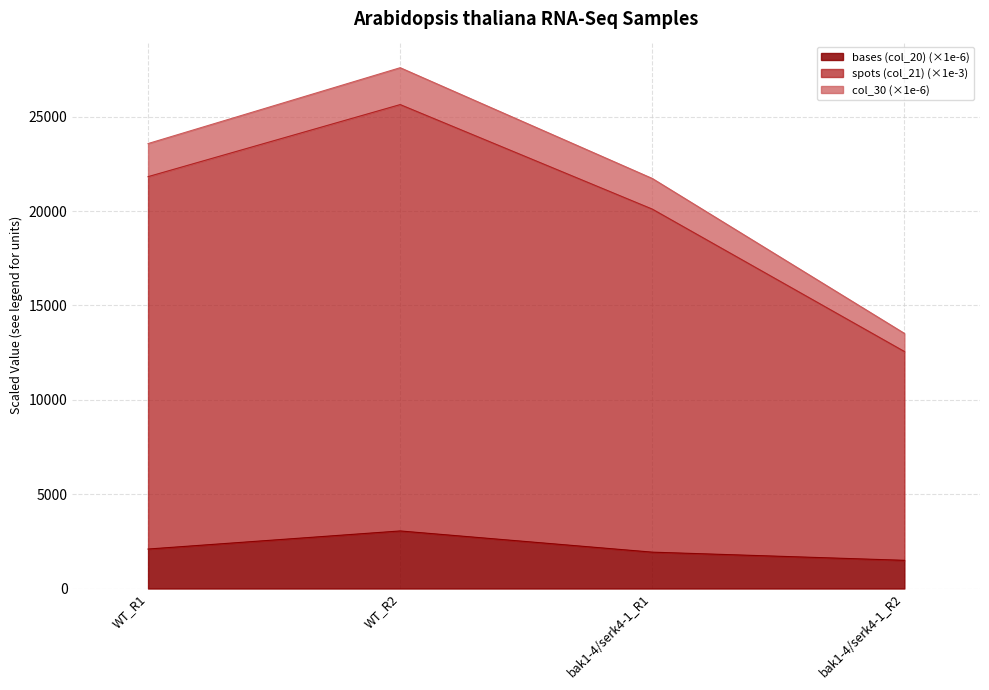

Count the number of categories in the chart.

4